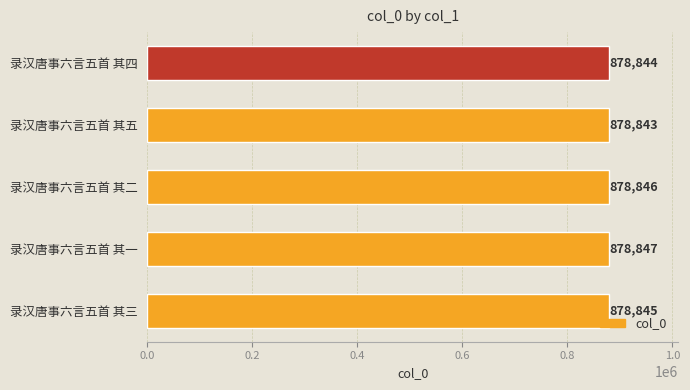

How many categories are shown in the chart?

5